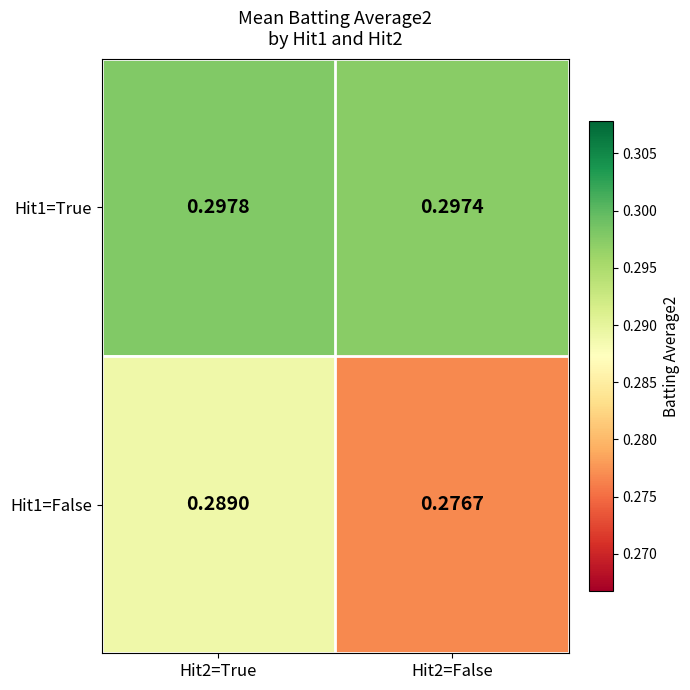

Is the value of Hit1=True at Hit2=True greater than the value of Hit1=False at Hit2=False?

Yes